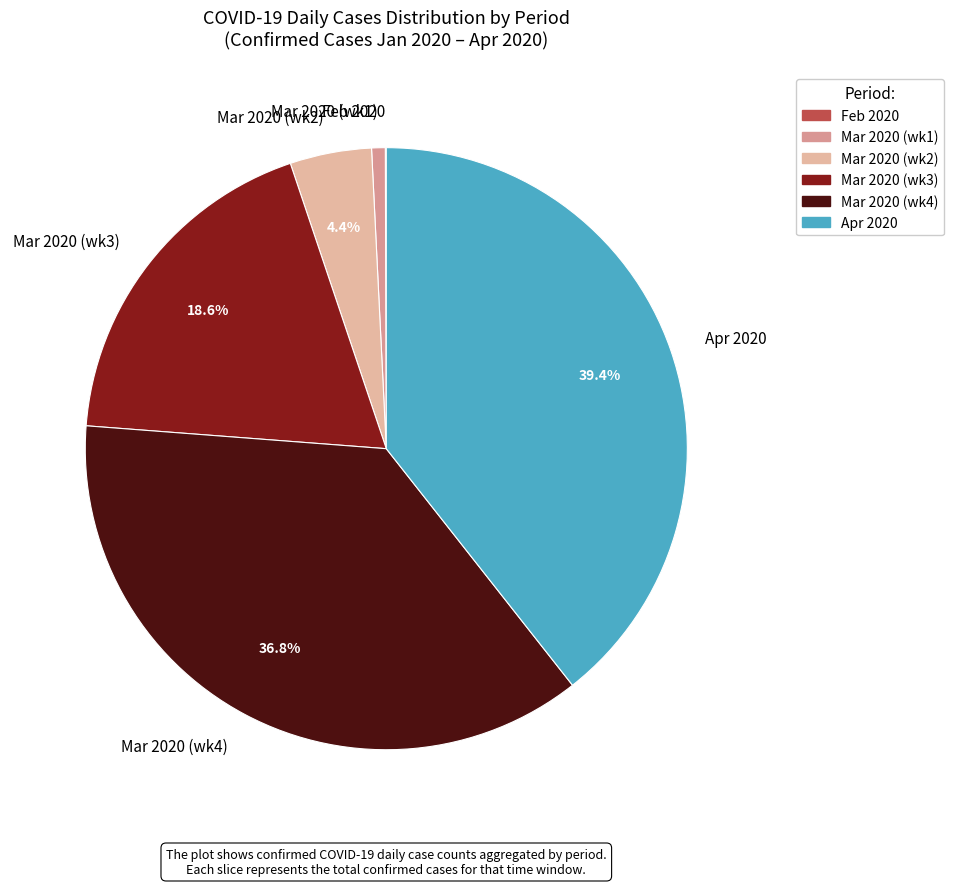

What is the largest slice in the pie chart?

Apr 2020